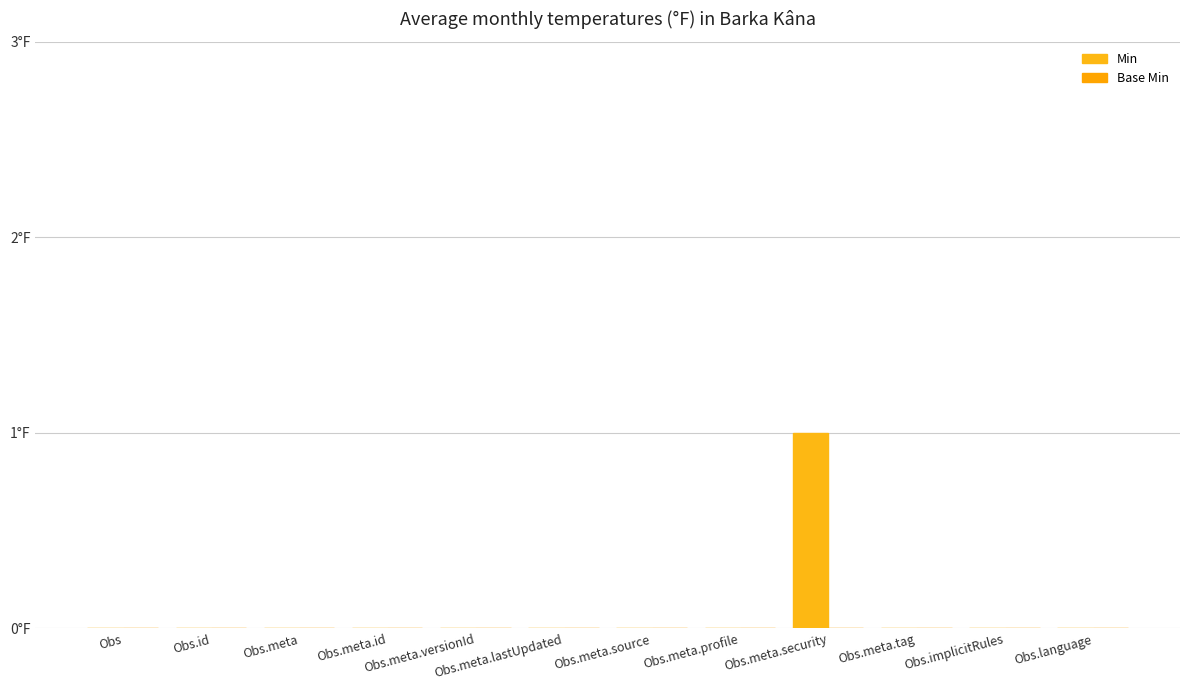

What is the label of the 10th bar from the right?

Obs.meta